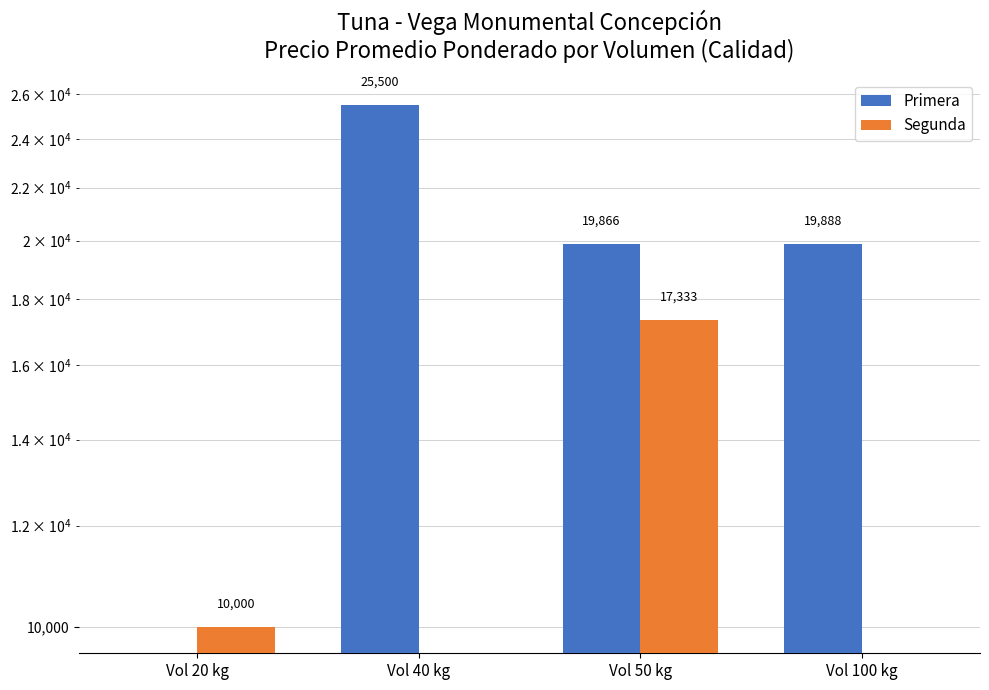

True or false: Segunda has a value of 0.0 at Vol 100 kg.

True